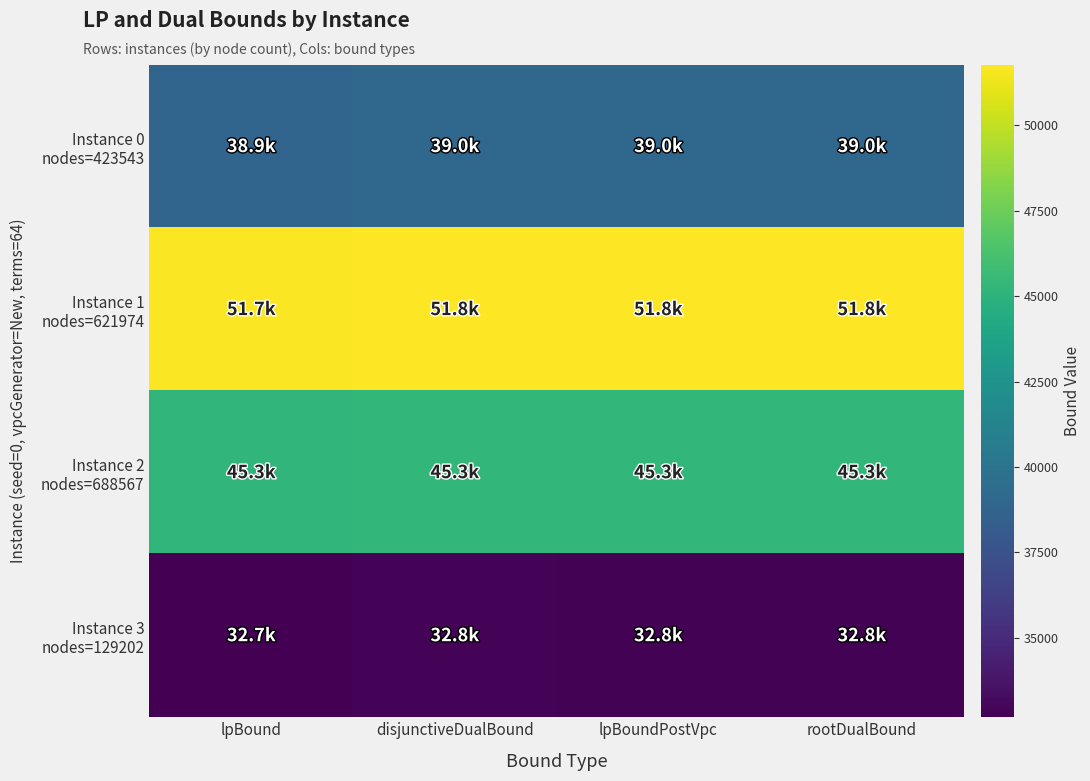

At how many categories does at least one series exceed 46323?

4